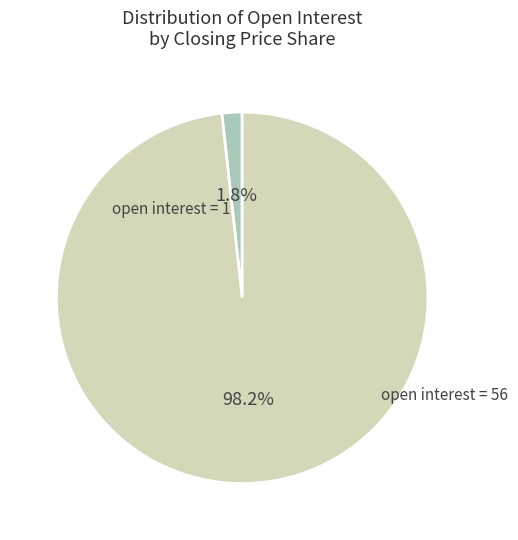

To the nearest percent, what percentage of the pie is open interest = 56?

98%